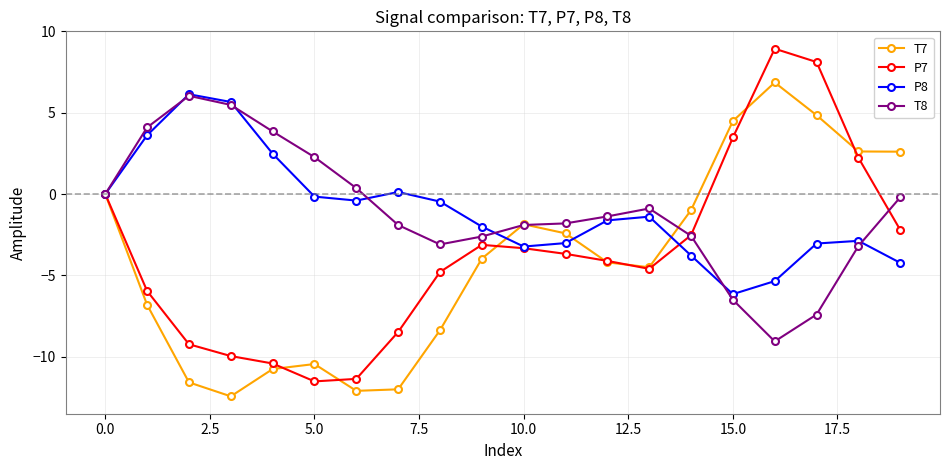

At how many categories does at least one series exceed 6?

3